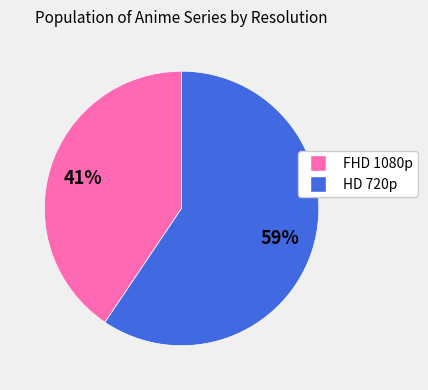

The HD 720p slice represents 59% of the pie. True or false?

True